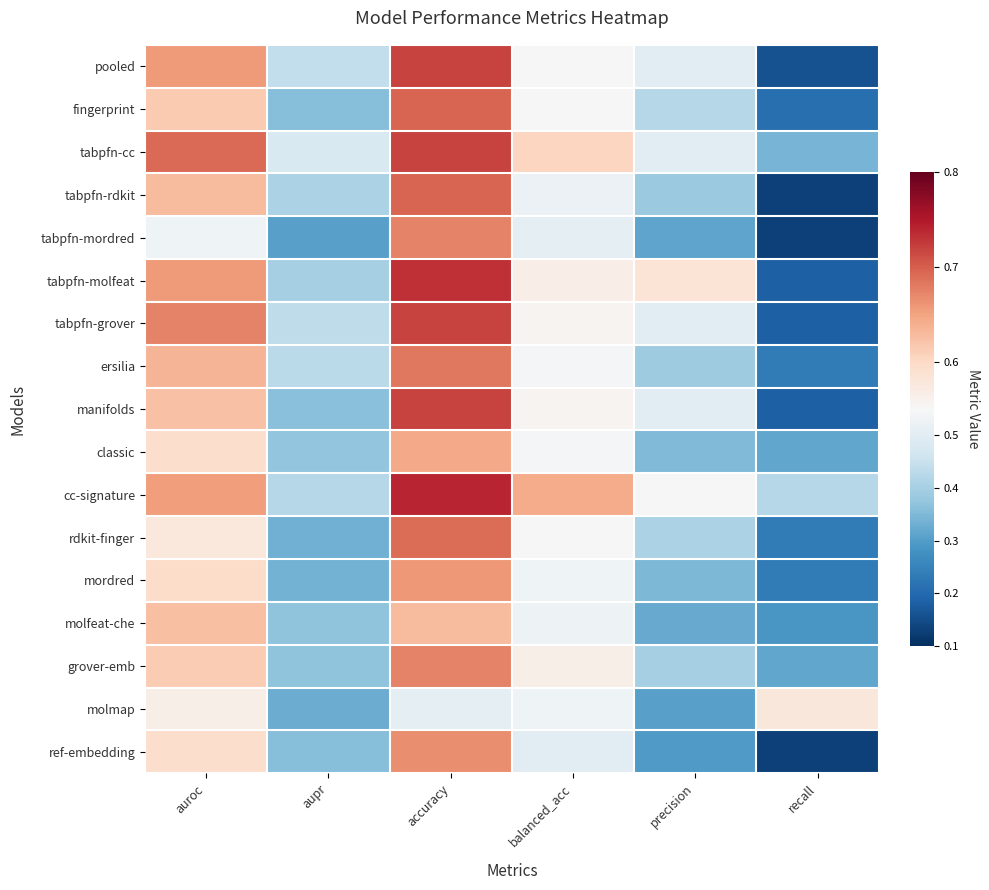

Reading left to right, transcribe all the data shown in this chart.

pooled: auroc=0.7	aupr=0.4	accuracy=0.7	balanced_acc=0.5	precision=0.5	recall=0.2
fingerprint: auroc=0.6	aupr=0.4	accuracy=0.7	balanced_acc=0.5	precision=0.4	recall=0.2
tabpfn-cc: auroc=0.7	aupr=0.5	accuracy=0.7	balanced_acc=0.6	precision=0.5	recall=0.3
tabpfn-rdkit: auroc=0.6	aupr=0.4	accuracy=0.7	balanced_acc=0.5	precision=0.4	recall=0.1
tabpfn-mordred: auroc=0.5	aupr=0.3	accuracy=0.7	balanced_acc=0.5	precision=0.3	recall=0.1
tabpfn-molfeat: auroc=0.7	aupr=0.4	accuracy=0.7	balanced_acc=0.6	precision=0.6	recall=0.2
tabpfn-grover: auroc=0.7	aupr=0.4	accuracy=0.7	balanced_acc=0.6	precision=0.5	recall=0.2
ersilia: auroc=0.6	aupr=0.4	accuracy=0.7	balanced_acc=0.5	precision=0.4	recall=0.2
manifolds: auroc=0.6	aupr=0.4	accuracy=0.7	balanced_acc=0.6	precision=0.5	recall=0.2
classic: auroc=0.6	aupr=0.4	accuracy=0.6	balanced_acc=0.5	precision=0.4	recall=0.3
cc-signature: auroc=0.7	aupr=0.4	accuracy=0.7	balanced_acc=0.6	precision=0.6	recall=0.4
rdkit-finger: auroc=0.6	aupr=0.3	accuracy=0.7	balanced_acc=0.6	precision=0.4	recall=0.2
mordred: auroc=0.6	aupr=0.3	accuracy=0.7	balanced_acc=0.5	precision=0.3	recall=0.2
molfeat-che: auroc=0.6	aupr=0.4	accuracy=0.6	balanced_acc=0.5	precision=0.3	recall=0.3
grover-emb: auroc=0.6	aupr=0.4	accuracy=0.7	balanced_acc=0.6	precision=0.4	recall=0.3
molmap: auroc=0.6	aupr=0.3	accuracy=0.5	balanced_acc=0.5	precision=0.3	recall=0.6
ref-embedding: auroc=0.6	aupr=0.4	accuracy=0.7	balanced_acc=0.5	precision=0.3	recall=0.1